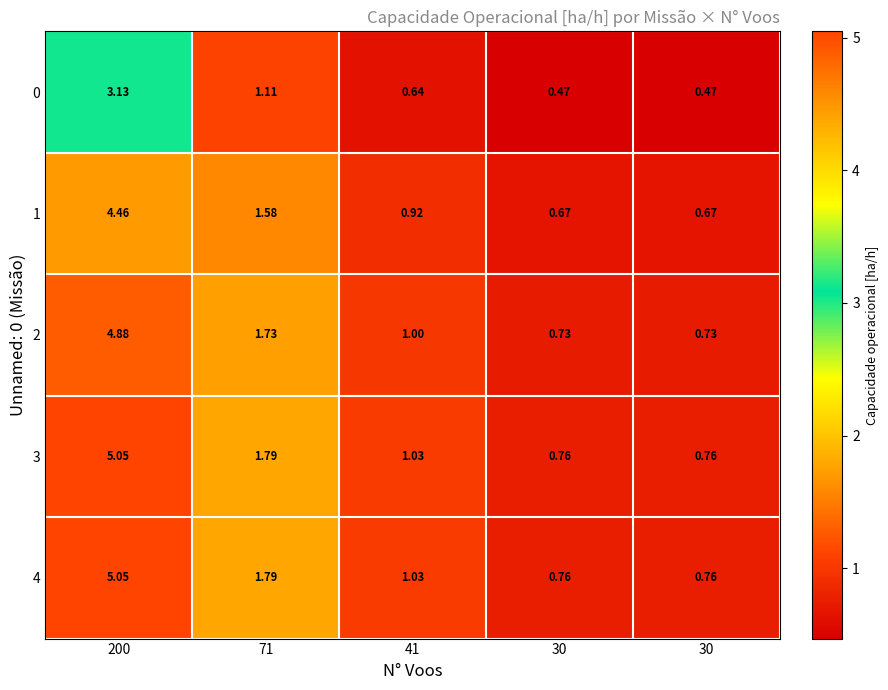

Which series has the largest range (max minus min)?

4